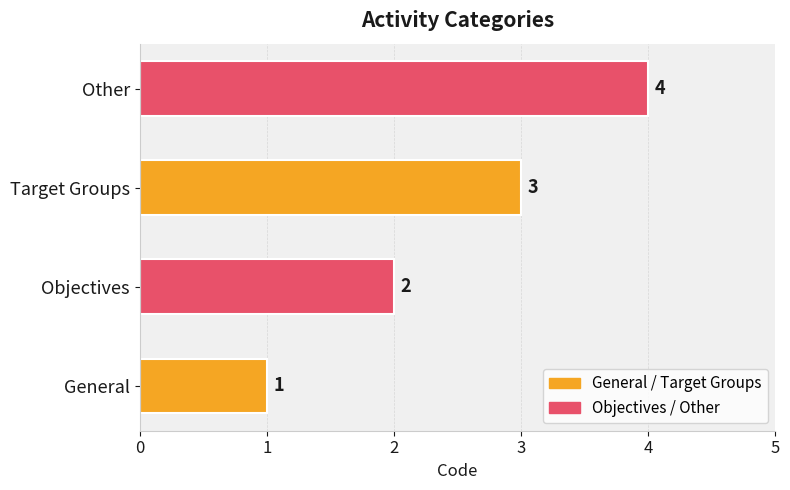

How many values are below 3?

2